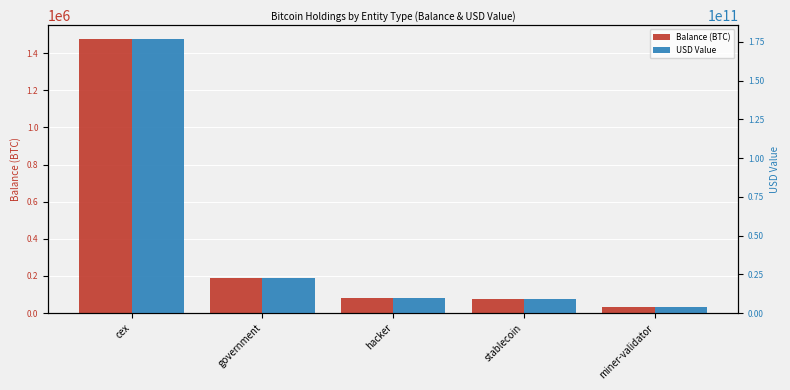

Which series has the largest total across all categories?

USD Value